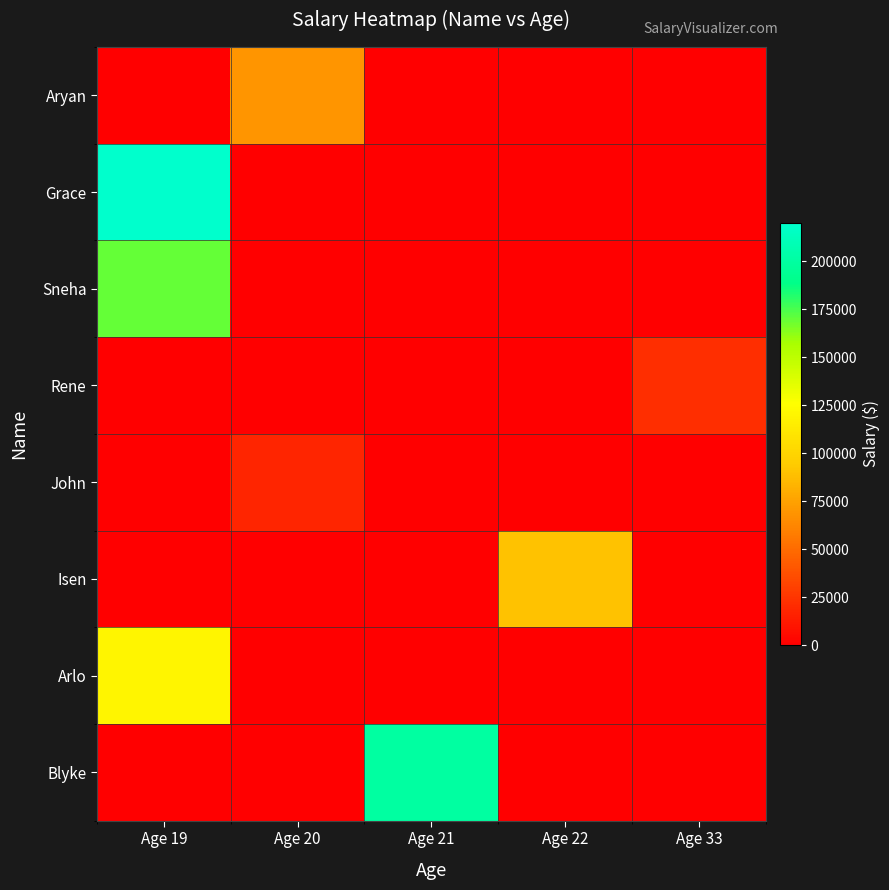

What is the total value across all series at Age 22?

90000